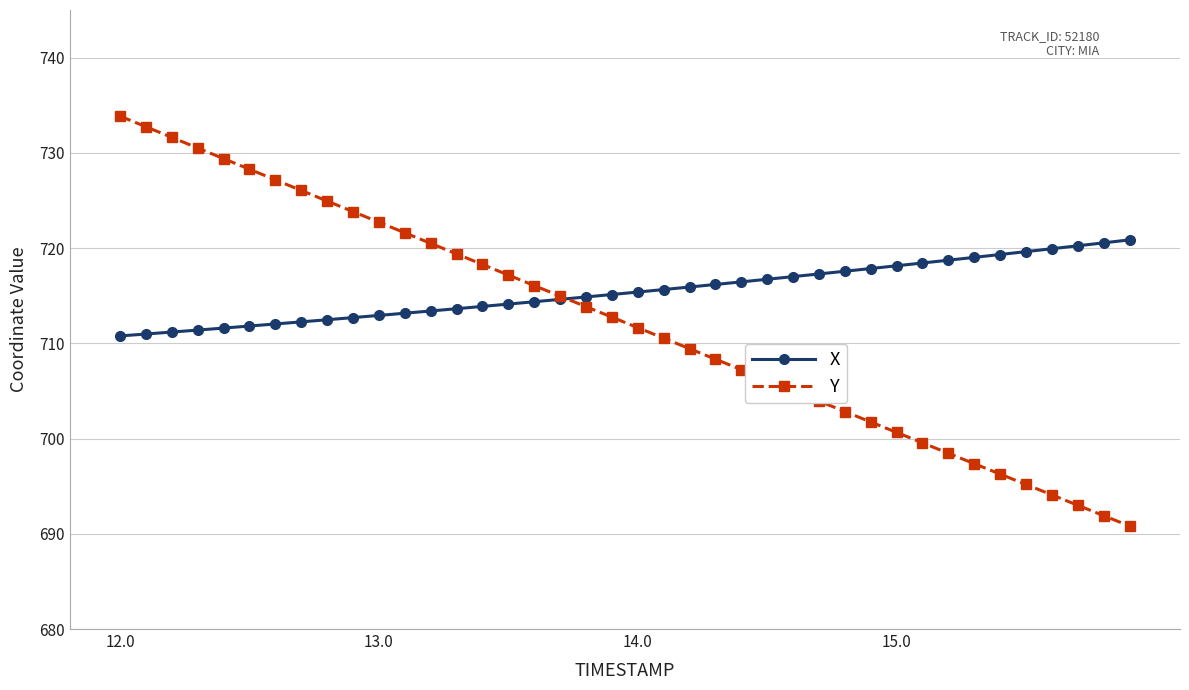

Rank the series by their maximum value, from lowest to highest.

X, Y